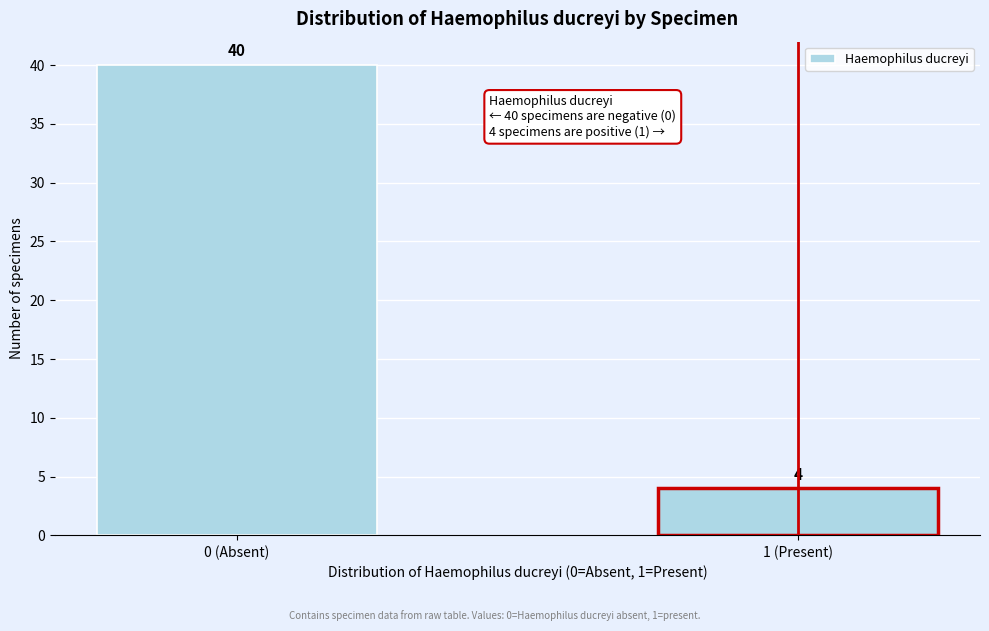

Reading left to right, list all the values displayed in this chart.

0 (Absent)=40	1 (Present)=4